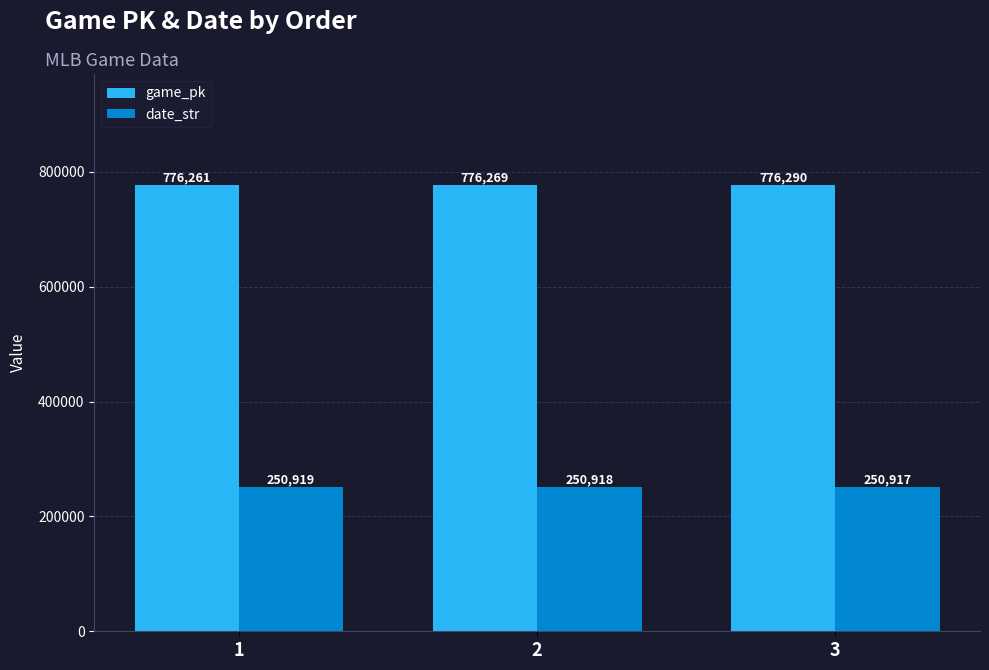

At how many categories does at least one series exceed 338348?

3